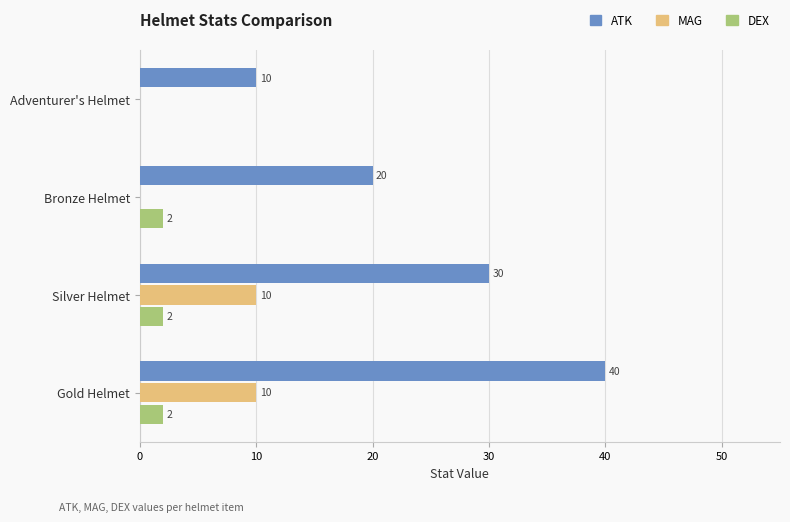

Which series has the largest total across all categories?

ATK